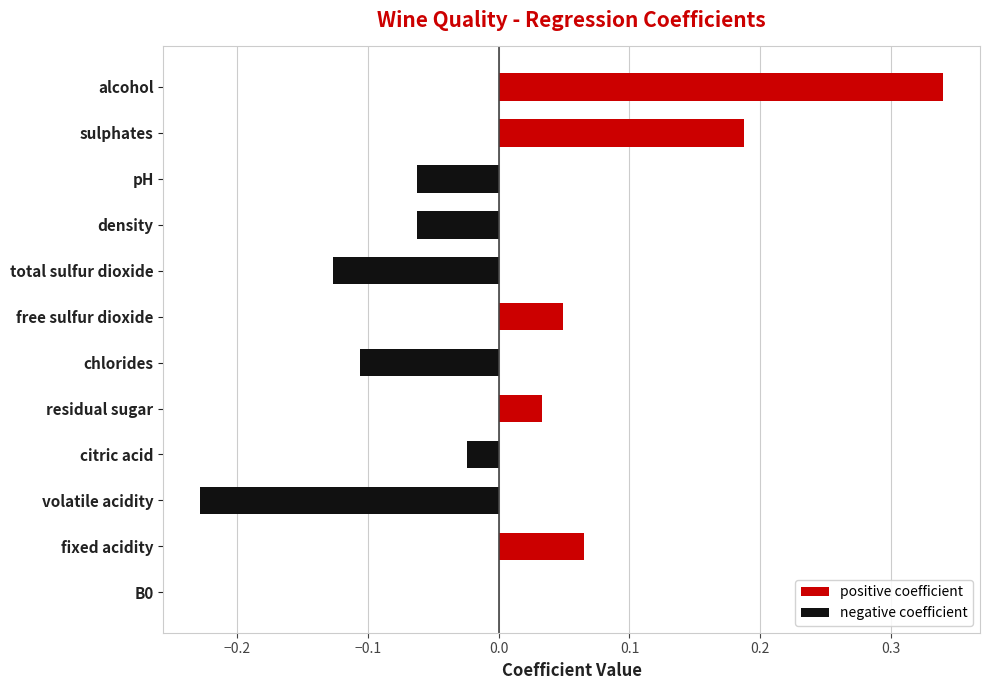

Between fixed acidity and residual sugar, which is larger?

fixed acidity